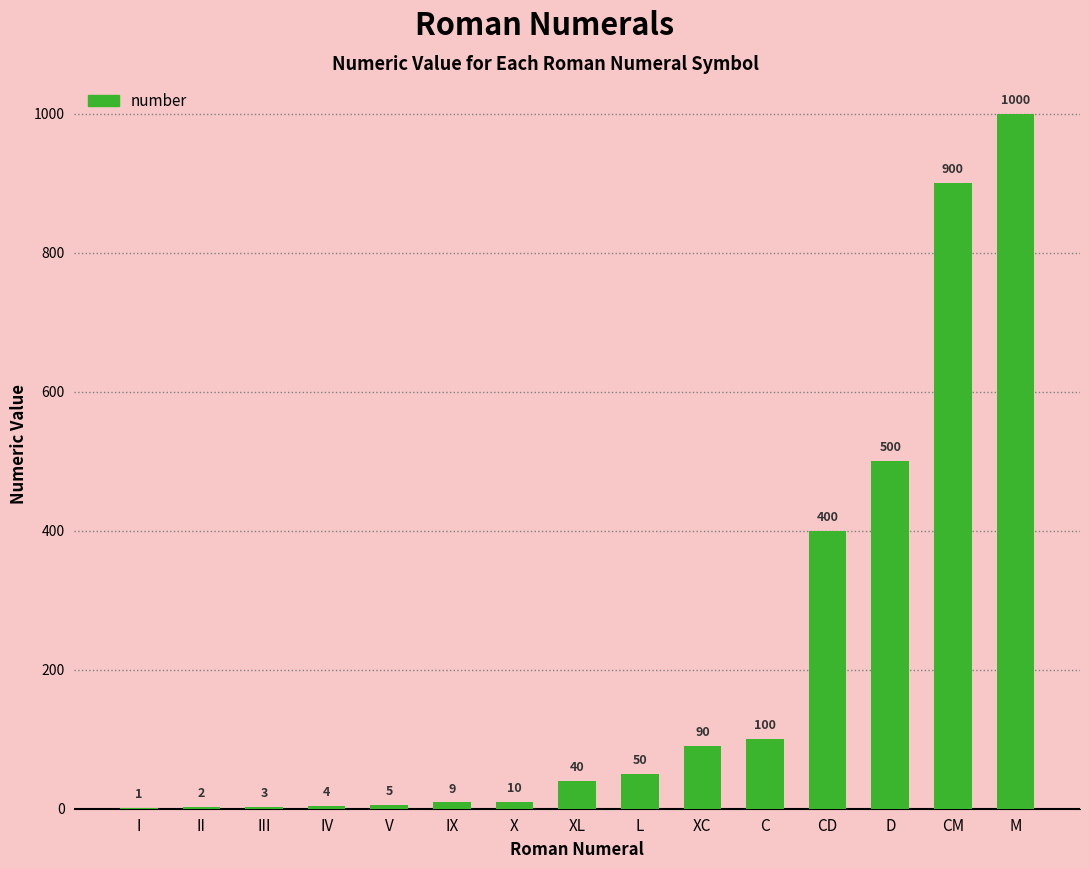

Which label corresponds to the largest value in the chart?

M